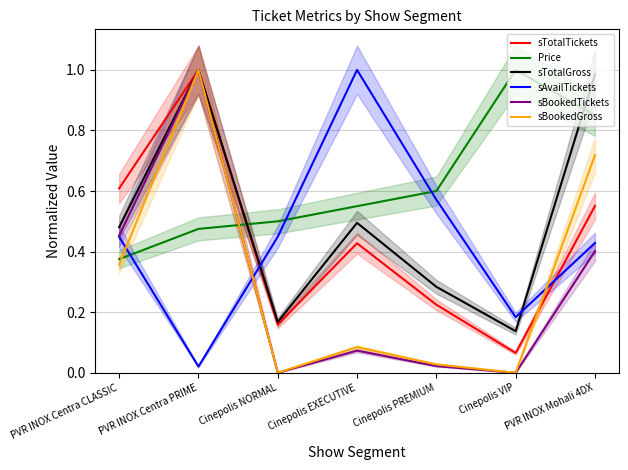

True or false: sBookedGross and Price intersect in this chart.

True